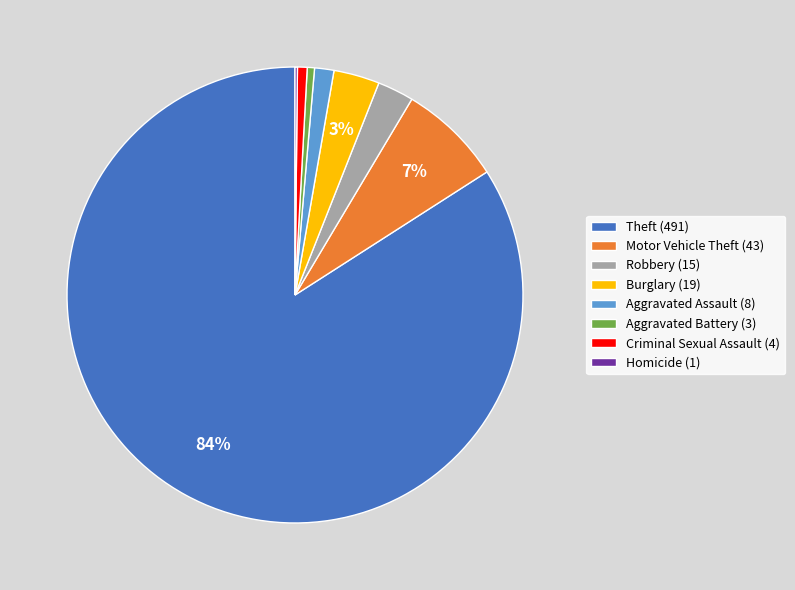

Does any single category account for the majority?

Yes